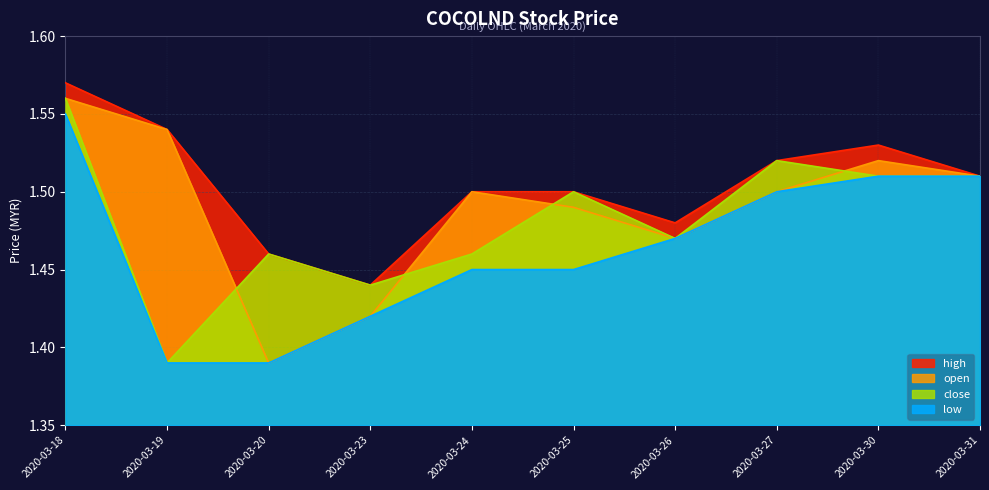

True or false: low and high intersect in this chart.

False